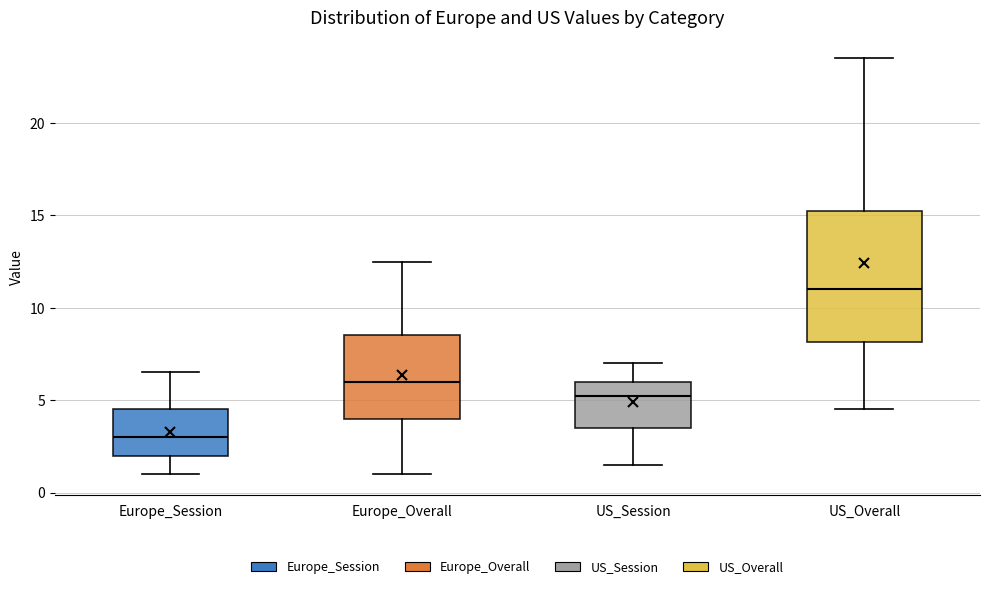

Reading left to right, transcribe this box plot: for each box, give where its median line is, the range the box spans, and where its two whiskers end, as read against the y-axis. The values are not printed on the chart, so give them approximately, as read against the axis.

Europe_Session: median 3.0, box 2.0 to 4.5, whiskers 1.0 to 6.5
Europe_Overall: median 6.0, box 4.0 to 8.5, whiskers 1.0 to 12.5
US_Session: median 5.5, box 3.5 to 6.0, whiskers 1.5 to 7.0
US_Overall: median 11.0, box 8.0 to 15.5, whiskers 4.5 to 23.5